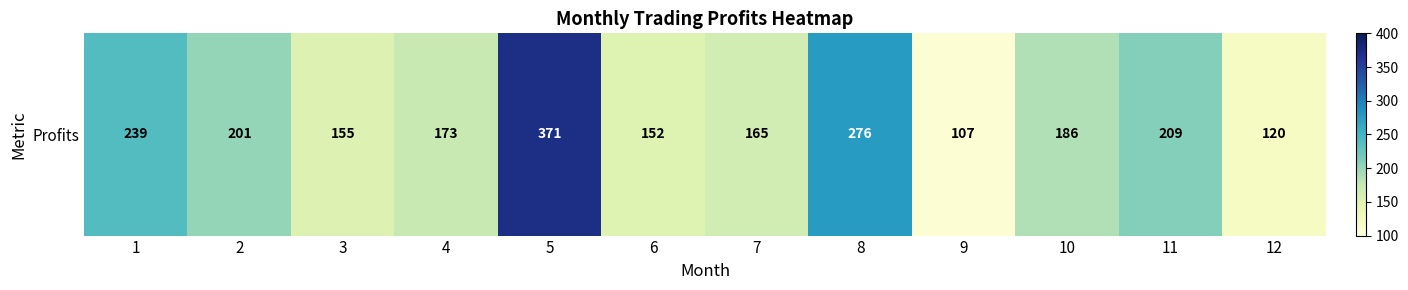

The chart shows a value of 350 at 1. True or false?

False